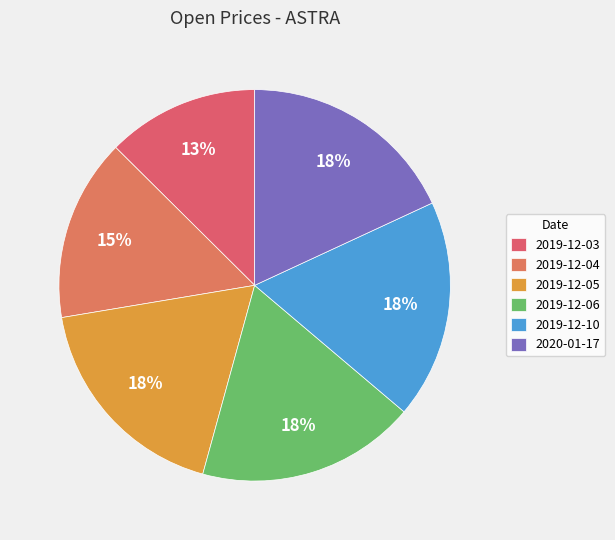

How many segments does this pie chart have?

6